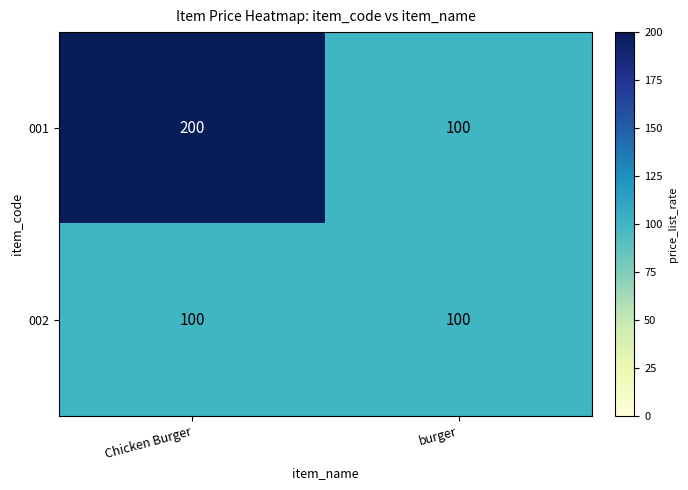

What is the sum of all 002 values?

200